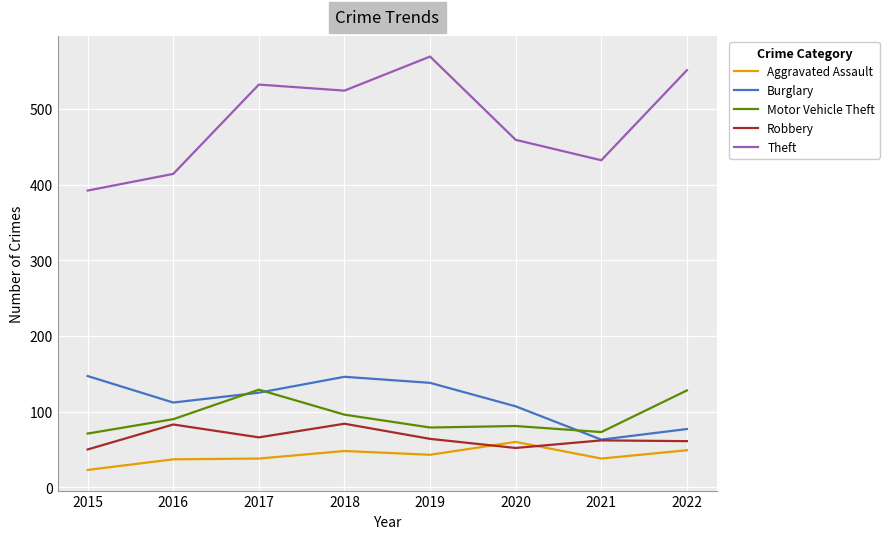

Is it true that Robbery equals 61 at 2022?

True